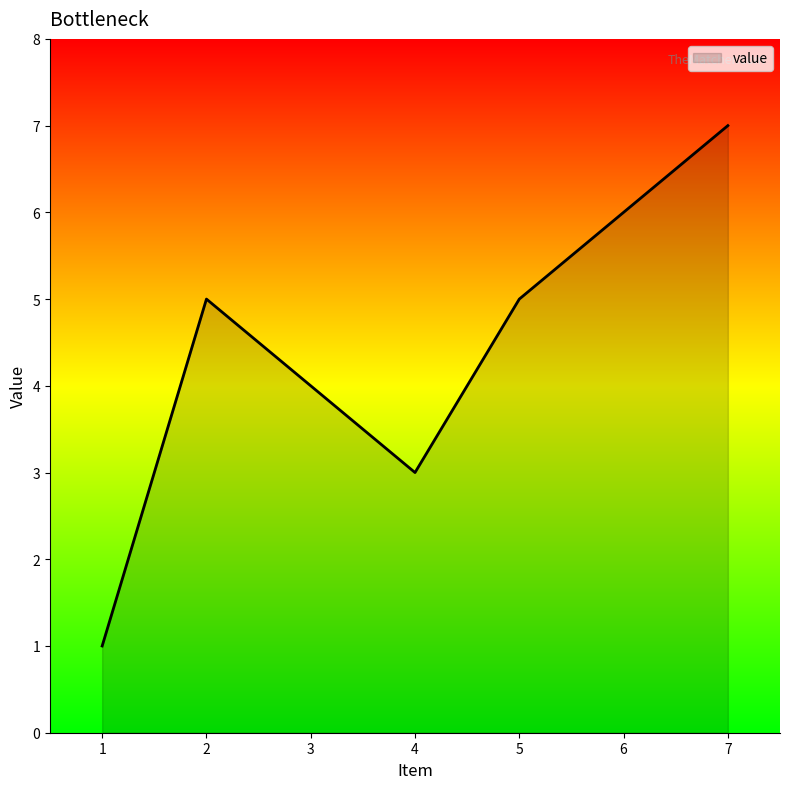

What is the difference between the values at 7 and 3?

3